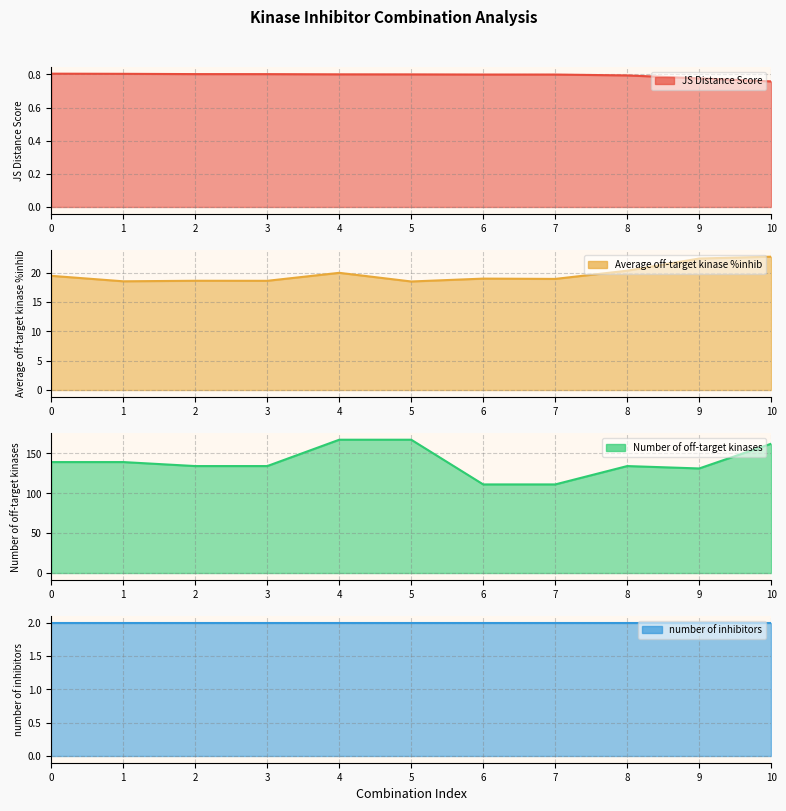

What is the sum of all Average off-target kinase %inhib values?

217.3